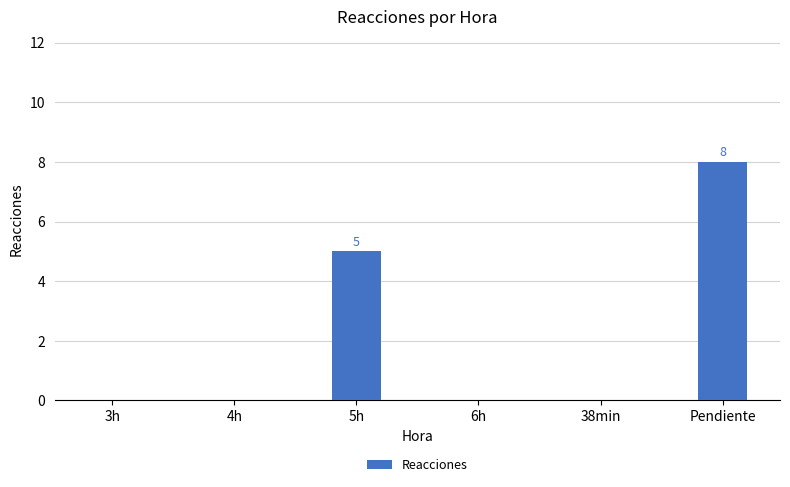

What is the sum of all values?

13